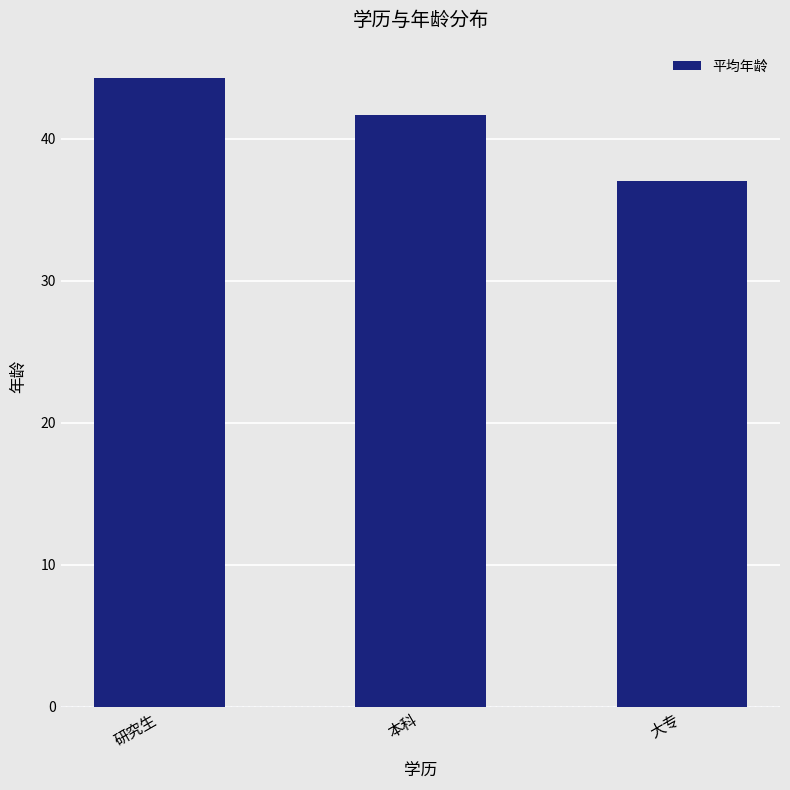

What is the sum of the values at 本科 and 研究生?

85.9